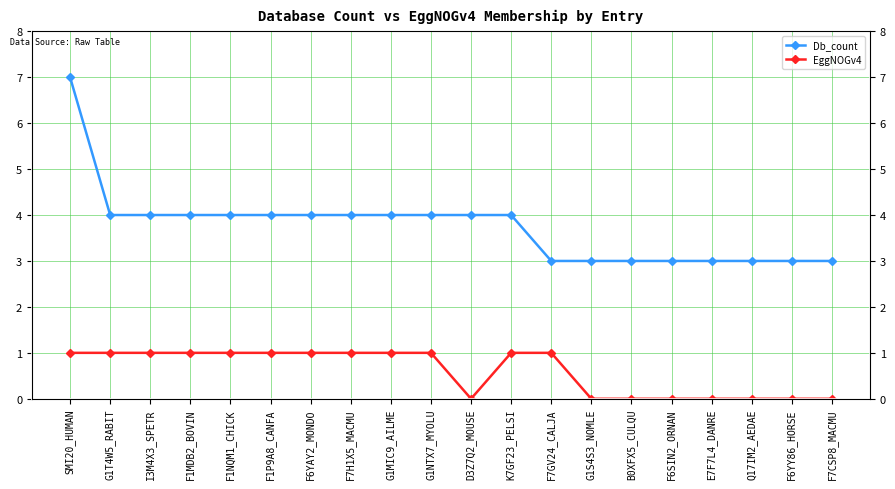

How many positive values does the EggNOGv4 series have?

12